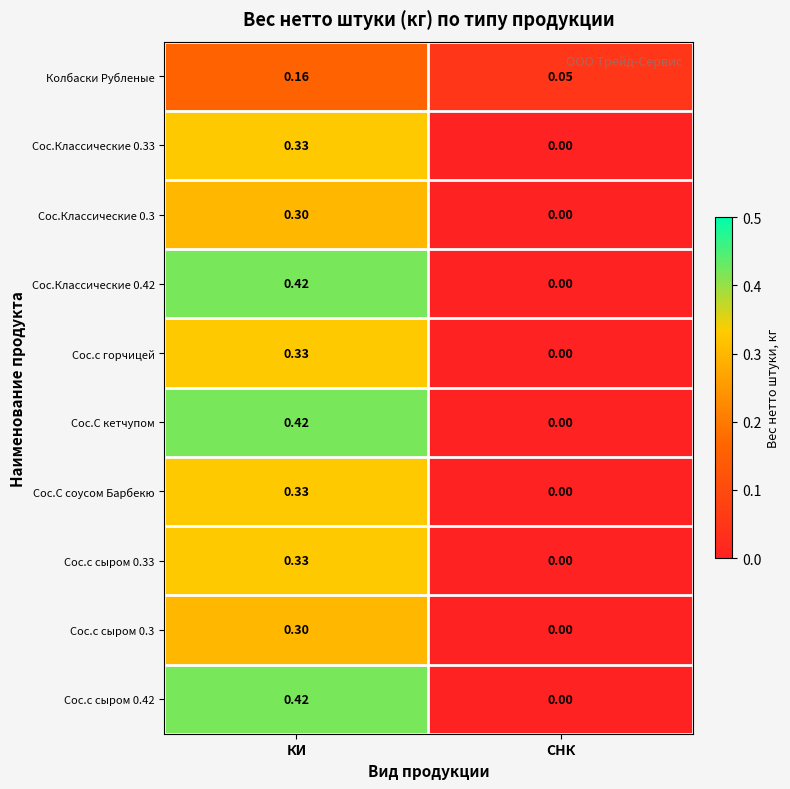

Where is Сос.с сыром 0.42 nearest to the value 0?

СНК